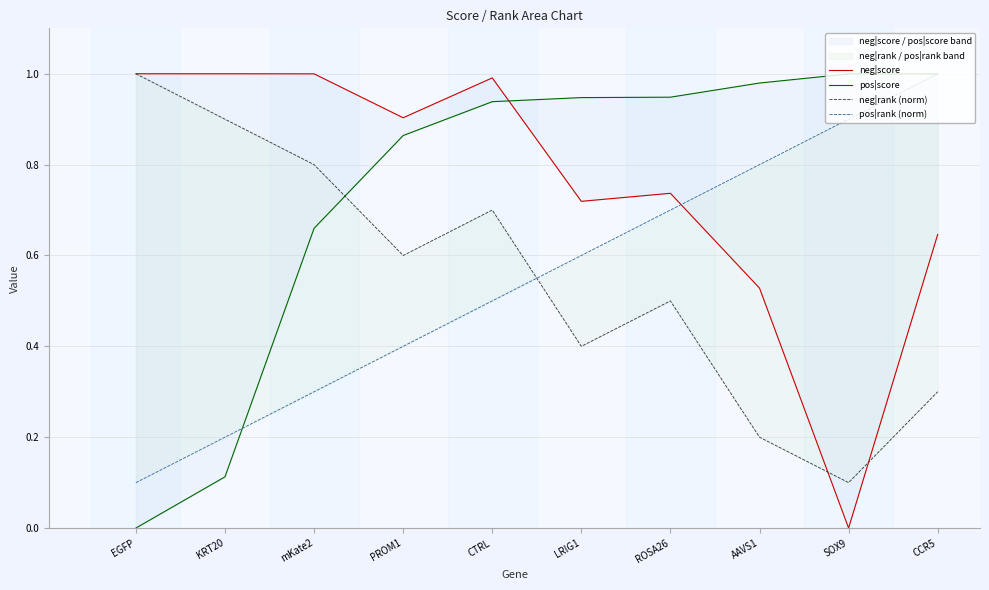

Is it true that neg|rank (norm) equals 0.1 at SOX9?

True